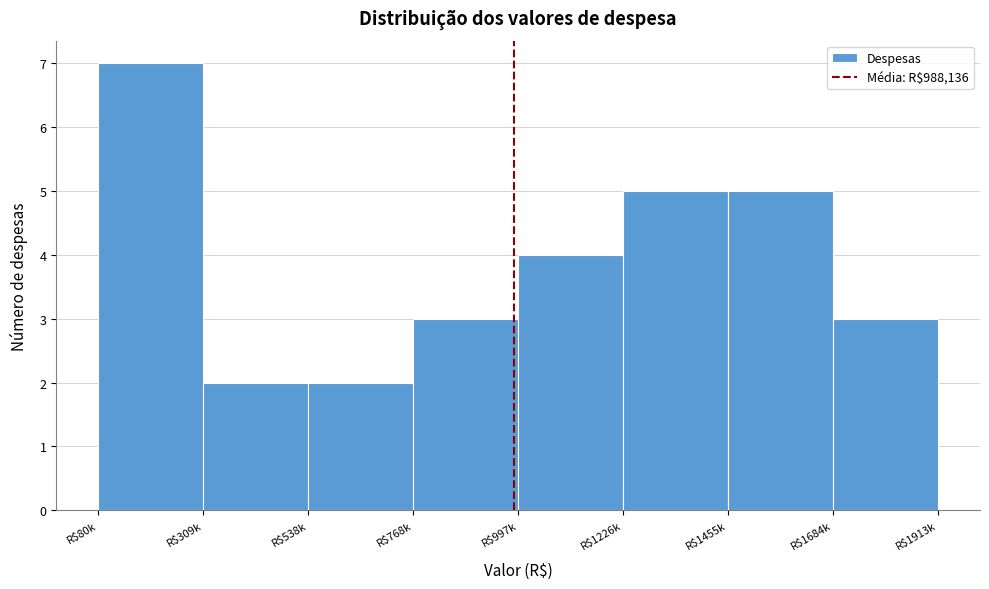

Reading left to right, what are all the values shown in this chart?

7	2	2	3	4	5	5	3